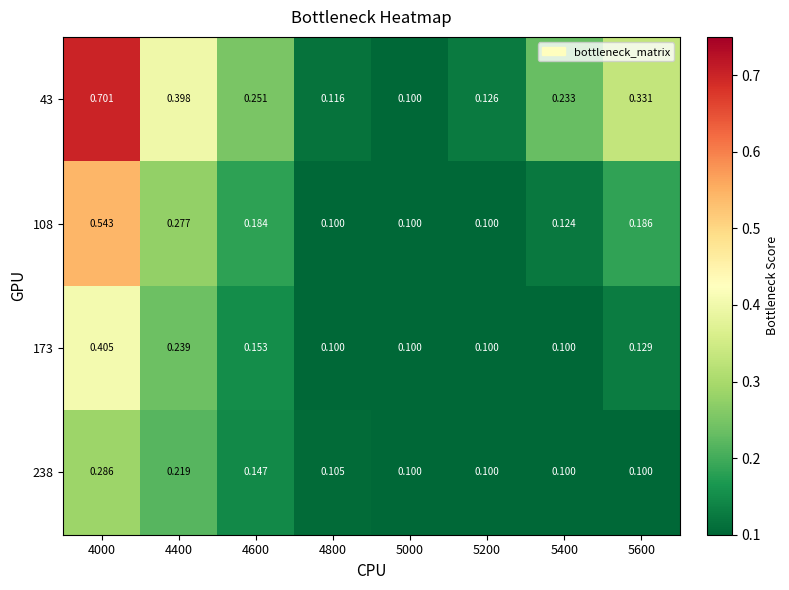

Is the value of 108 at 4600 greater than the value of 43 at 4000?

No